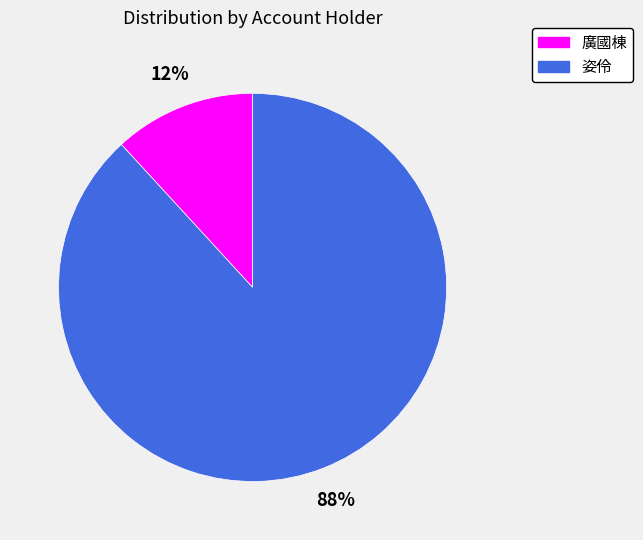

How many slices are in this pie chart?

2